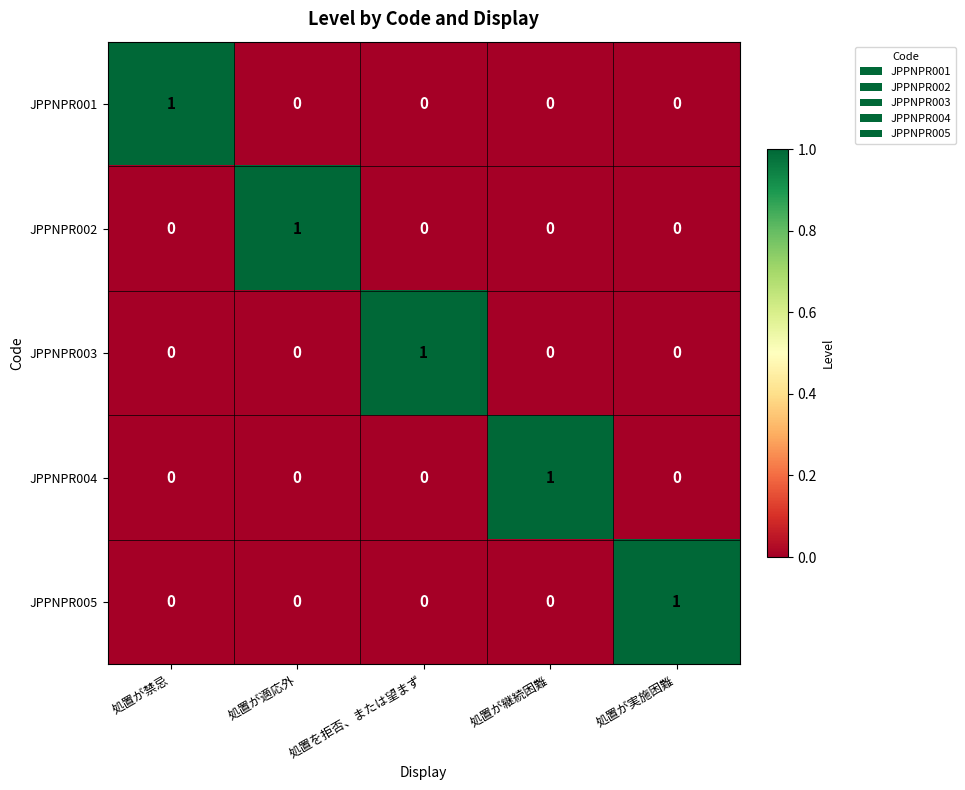

At which label does JPPNPR002 reach its peak?

処置が適応外